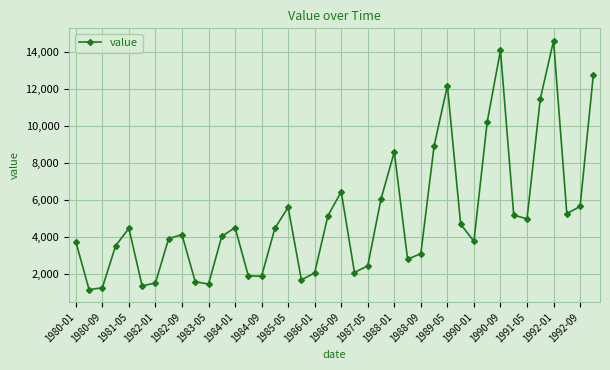

How many points are higher than both their immediate neighbors (excluding endpoints)?

9